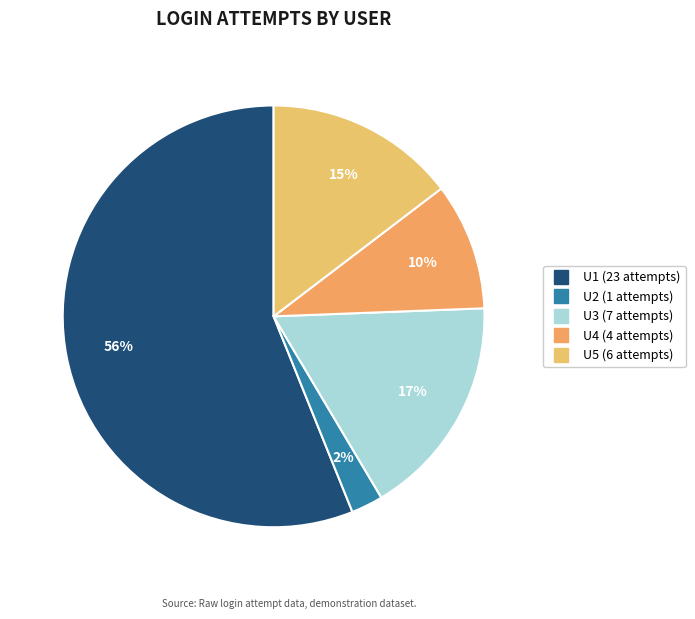

How many slices are in this pie chart?

5